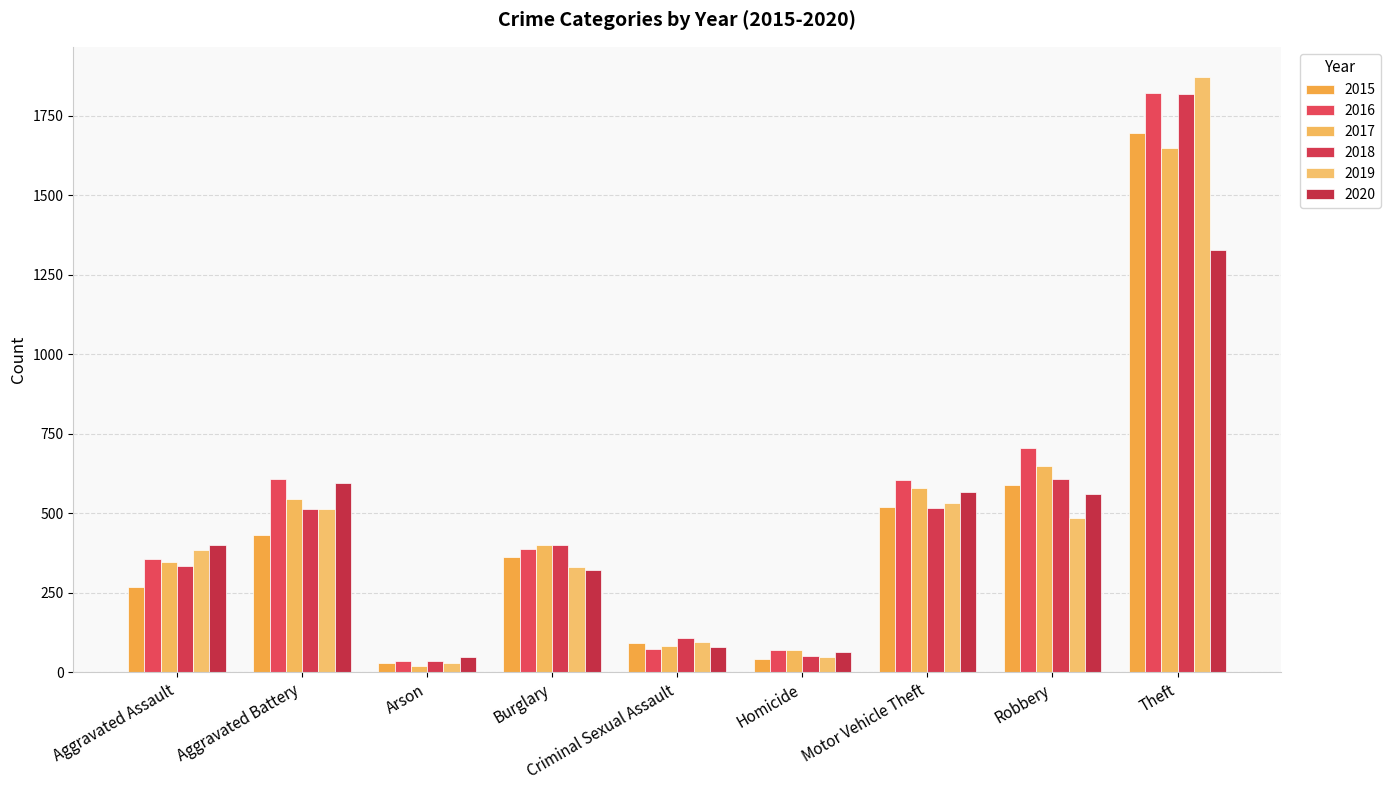

Reading left to right, extract all data points from this chart.

2015: 269	432	31	362	92	43	521	589	1695
2016: 356	608	35	389	73	71	604	704	1820
2017: 346	545	21	401	82	71	580	649	1649
2018: 333	514	35	400	107	50	517	608	1818
2019: 385	514	29	330	94	47	532	486	1873
2020: 401	594	48	323	79	65	567	562	1328